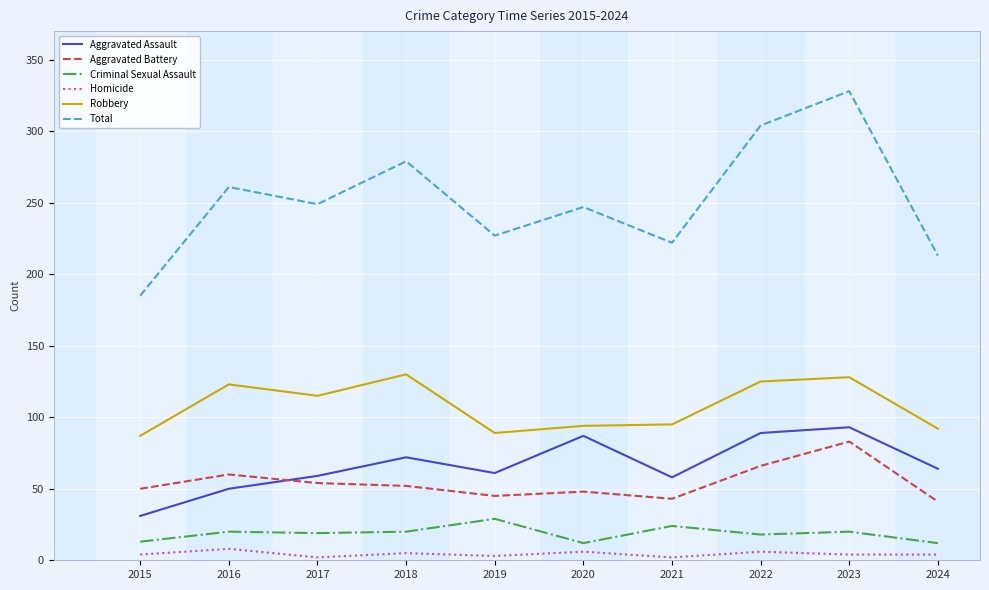

True or false: Total has more than 1 interior local peaks.

True